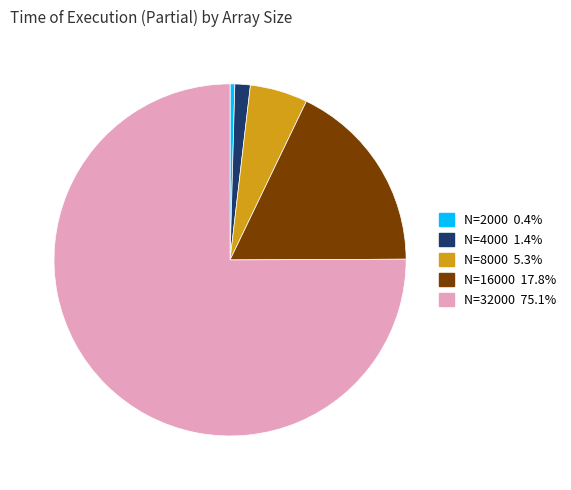

Is there any slice that represents more than half of the pie?

Yes